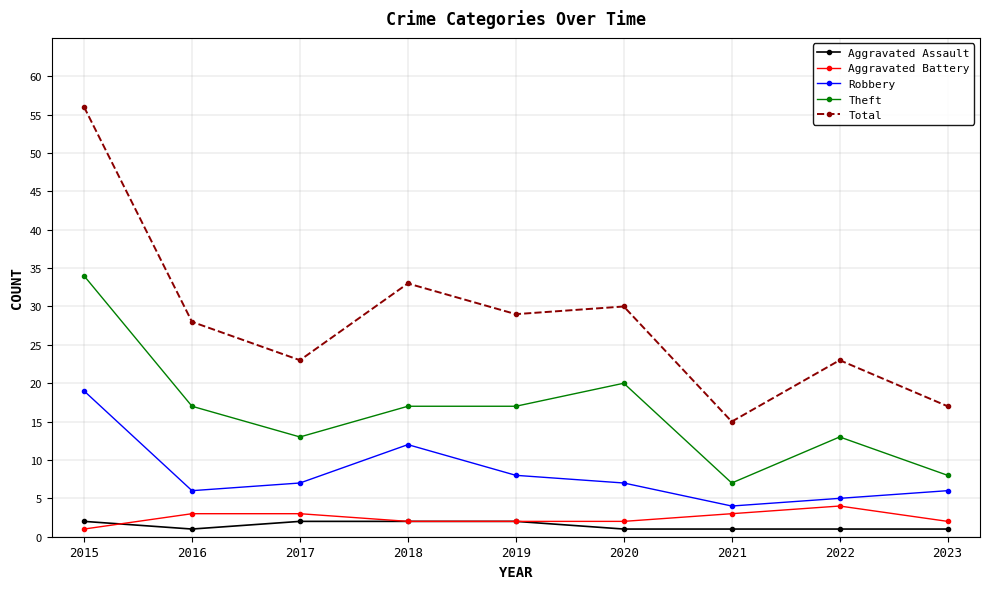

Where is Total nearest to the value 35?

2018